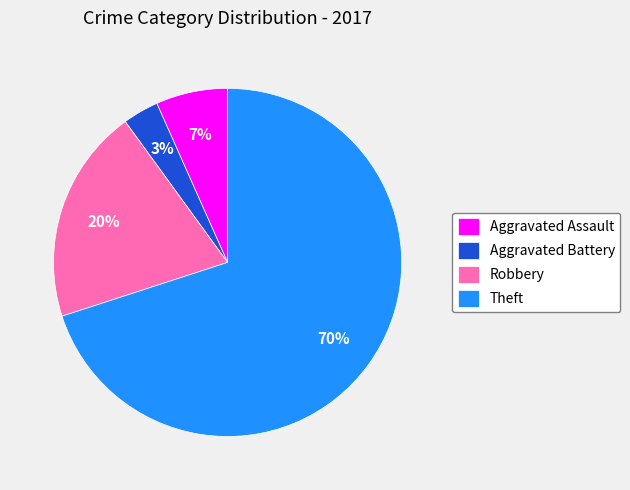

Rank the categories by value from lowest to highest.

Aggravated Battery, Aggravated Assault, Robbery, Theft